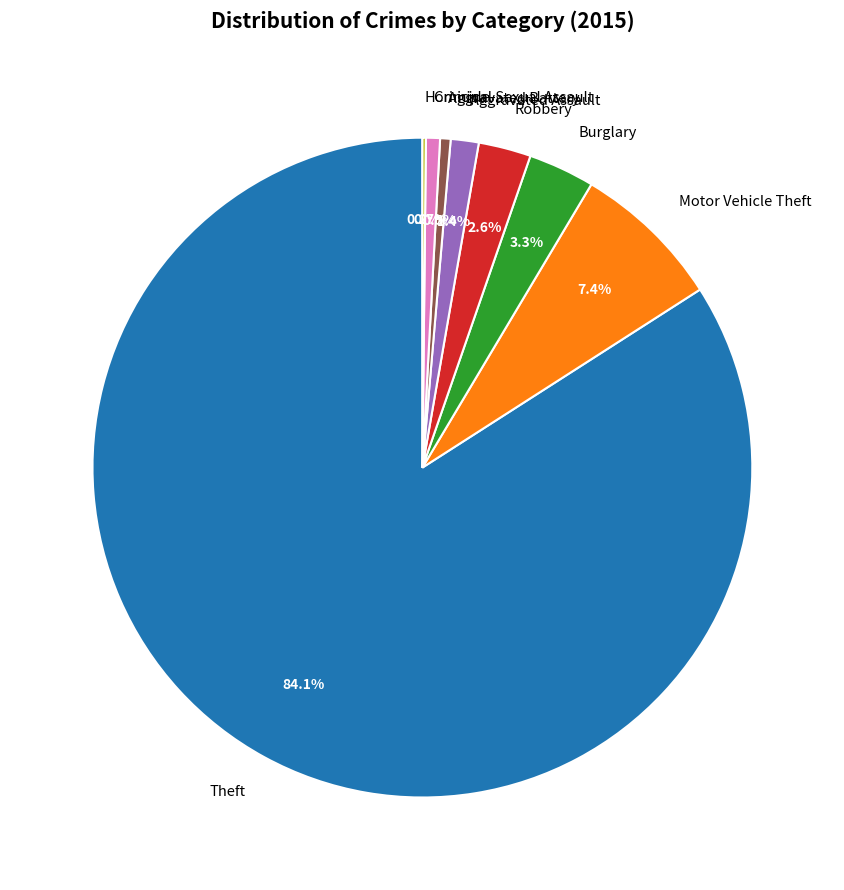

Between Aggravated Assault and Burglary, which is larger?

Burglary